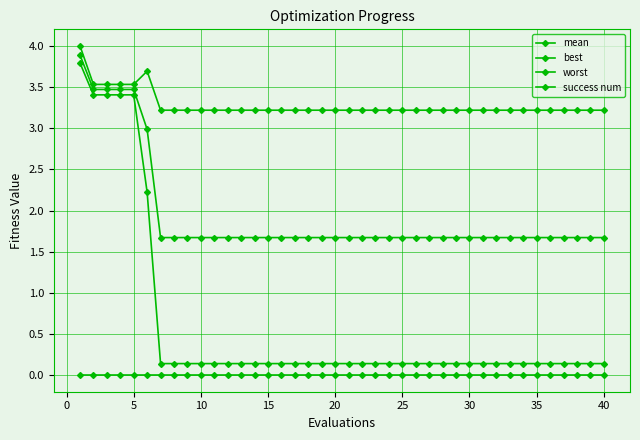

Reading left to right, list all the values displayed in this chart.

mean: 3.9	3.5	3.5	3.5	3.5	3.0	1.7	1.7	1.7	1.7	1.7	1.7	1.7	1.7	1.7	1.7	1.7	1.7	1.7	1.7	1.7	1.7	1.7	1.7	1.7	1.7	1.7	1.7	1.7	1.7	1.7	1.7	1.7	1.7	1.7	1.7	1.7	1.7	1.7	1.7
best: 3.8	3.4	3.4	3.4	3.4	2.2	0.1	0.1	0.1	0.1	0.1	0.1	0.1	0.1	0.1	0.1	0.1	0.1	0.1	0.1	0.1	0.1	0.1	0.1	0.1	0.1	0.1	0.1	0.1	0.1	0.1	0.1	0.1	0.1	0.1	0.1	0.1	0.1	0.1	0.1
worst: 4.0	3.5	3.5	3.5	3.5	3.7	3.2	3.2	3.2	3.2	3.2	3.2	3.2	3.2	3.2	3.2	3.2	3.2	3.2	3.2	3.2	3.2	3.2	3.2	3.2	3.2	3.2	3.2	3.2	3.2	3.2	3.2	3.2	3.2	3.2	3.2	3.2	3.2	3.2	3.2
success num: 0.0	0.0	0.0	0.0	0.0	0.0	0.0	0.0	0.0	0.0	0.0	0.0	0.0	0.0	0.0	0.0	0.0	0.0	0.0	0.0	0.0	0.0	0.0	0.0	0.0	0.0	0.0	0.0	0.0	0.0	0.0	0.0	0.0	0.0	0.0	0.0	0.0	0.0	0.0	0.0